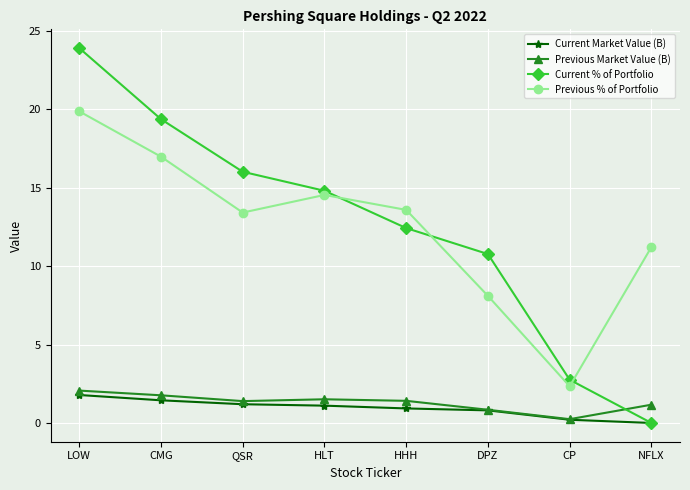

What are all the series names shown in the legend?

Current Market Value (B), Previous Market Value (B), Current % of Portfolio, Previous % of Portfolio